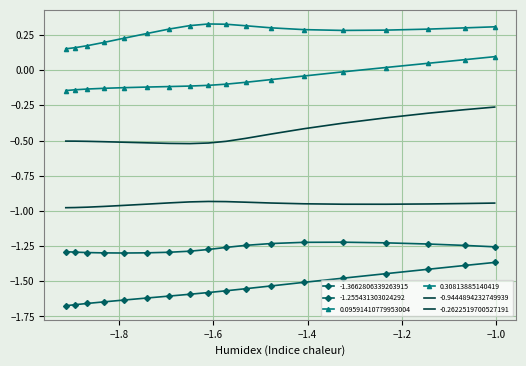

In 0.30813885140419, how many points are higher than both neighbors (excluding endpoints)?

1